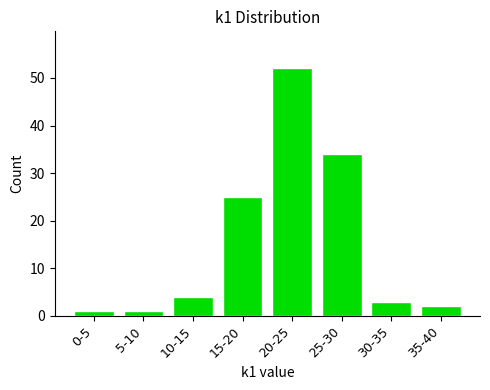

Reading left to right, transcribe all the data shown in this chart.

0-5=1	5-10=1	10-15=4	15-20=25	20-25=52	25-30=34	30-35=3	35-40=2